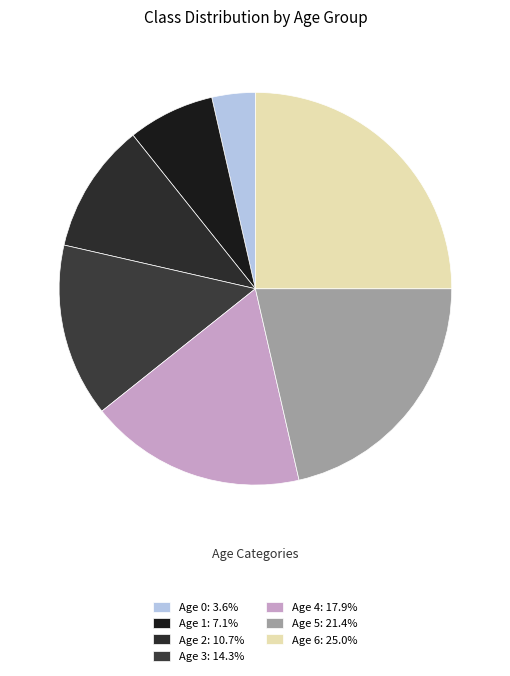

How many segments does this pie chart have?

7